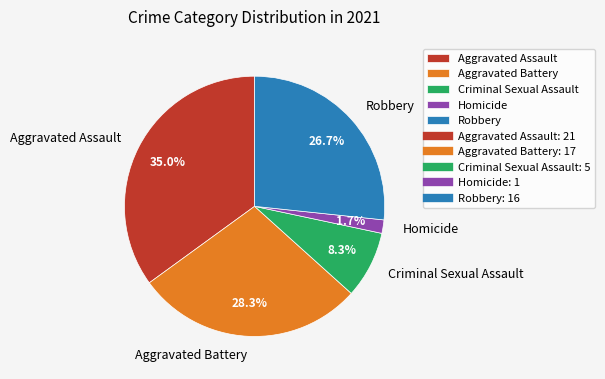

What portion of the pie excludes Aggravated Assault?

65.0%